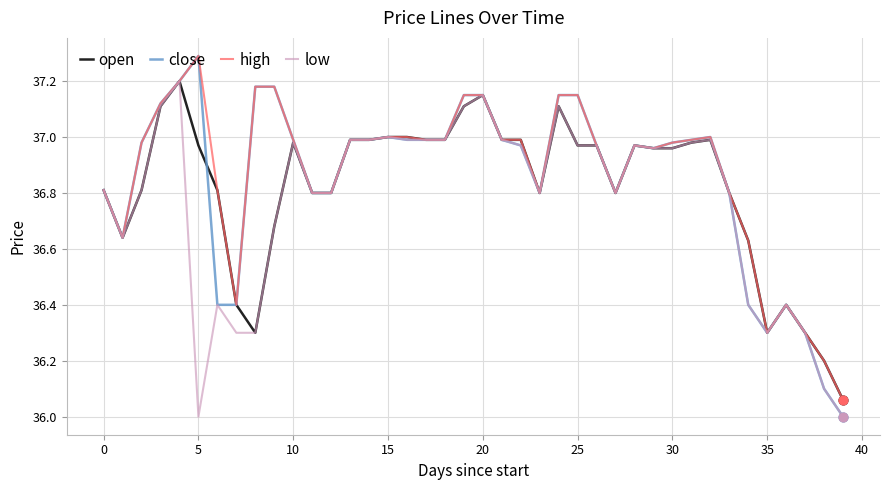

Which series has the widest spread of values?

close